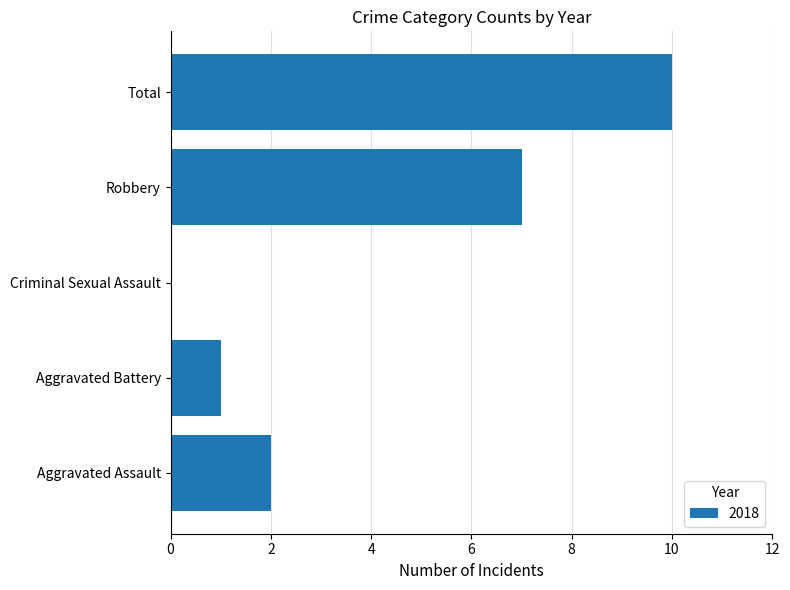

Reading bottom to top, what are all the values shown in this chart?

Aggravated Assault=2	Aggravated Battery=1	Criminal Sexual Assault=0	Robbery=7	Total=10